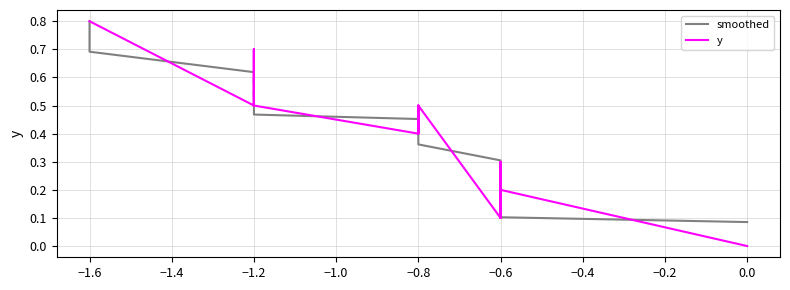

In y, how many points are lower than both neighbors (excluding endpoints)?

2